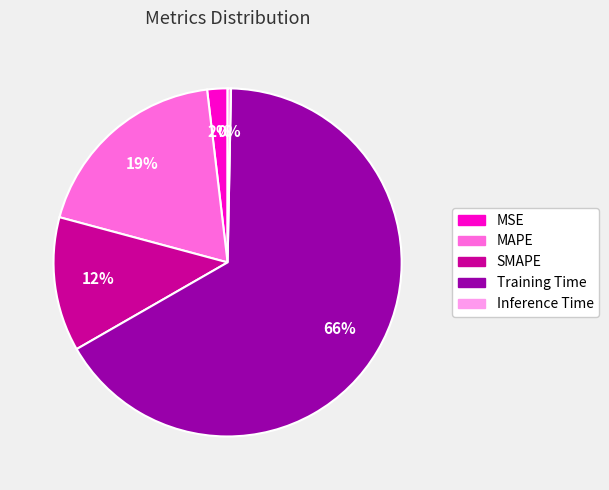

How many slices are in this pie chart?

5